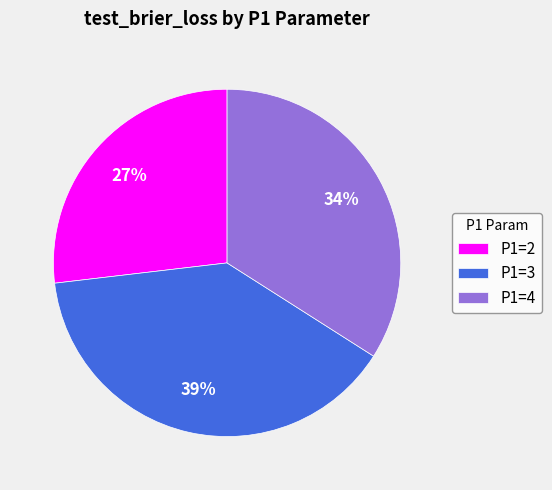

True or false: P1=4 accounts for 49% of the total.

False